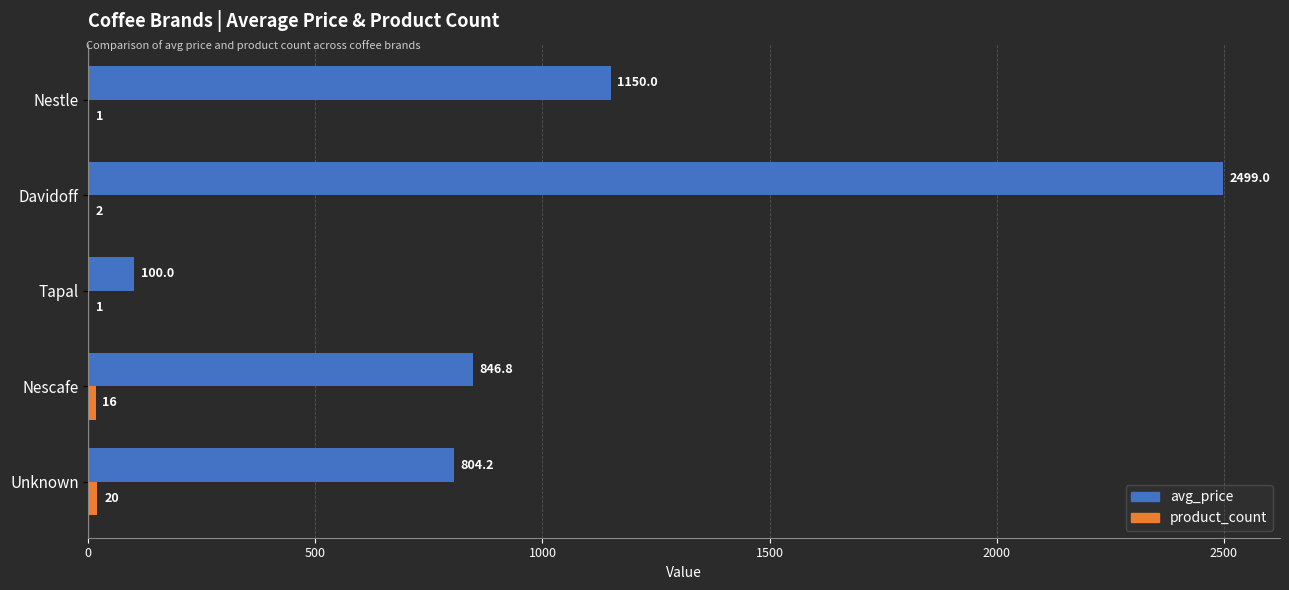

What is the maximum value shown in the chart?

2499.0